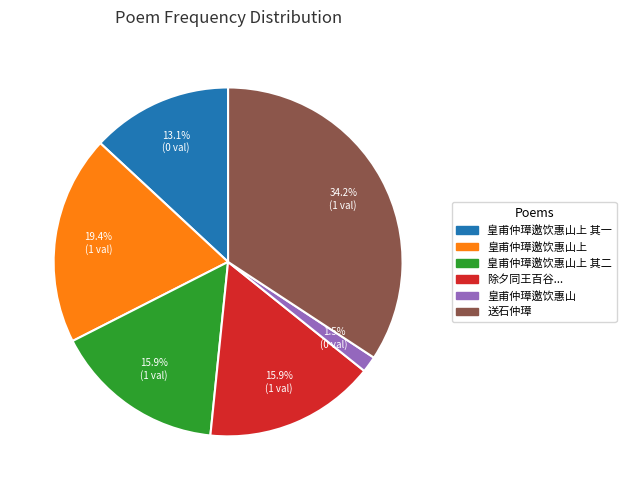

Is there any slice that represents more than half of the pie?

No